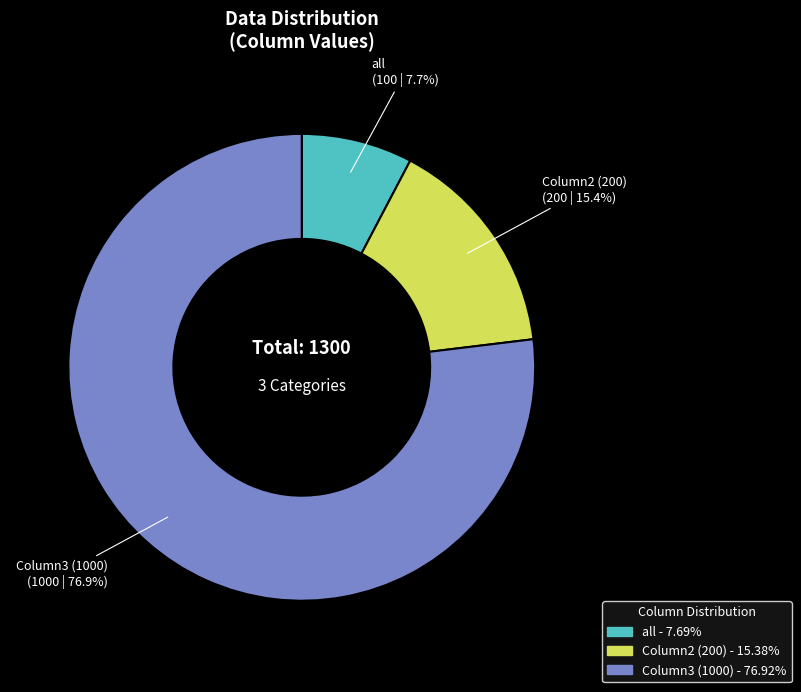

How many slices are in this pie chart?

3